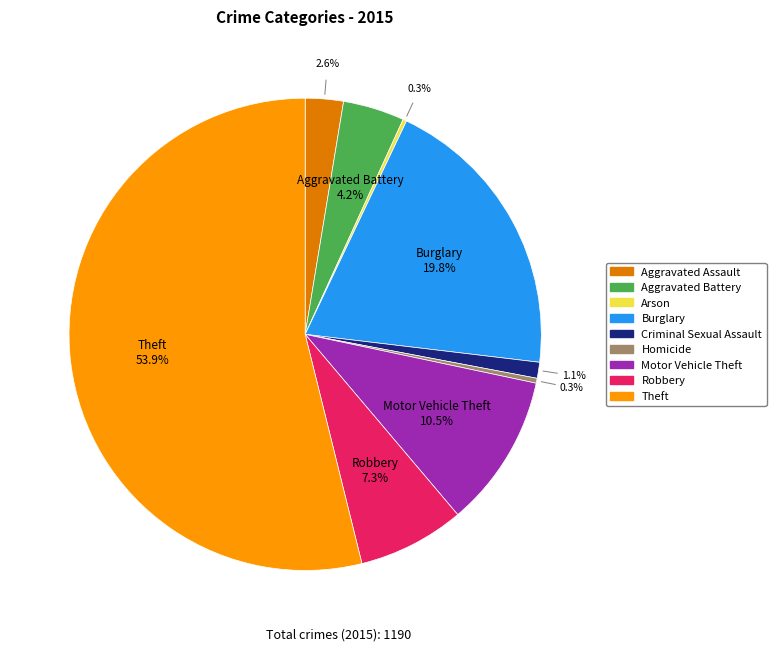

How much of the chart is everything except Aggravated Assault?

97.4%